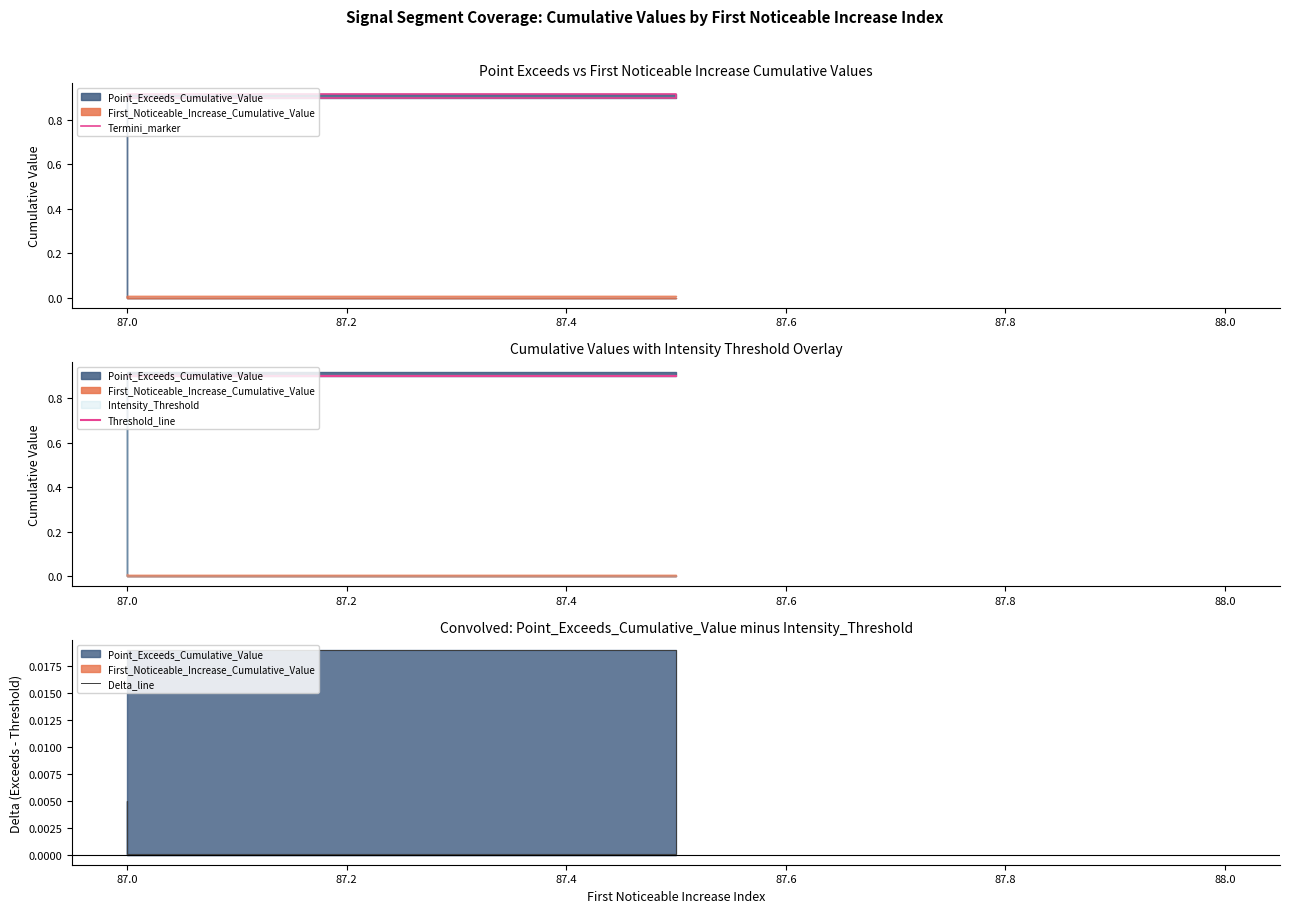

What is the value of the Threshold_line point at the 1st from the left?

0.9